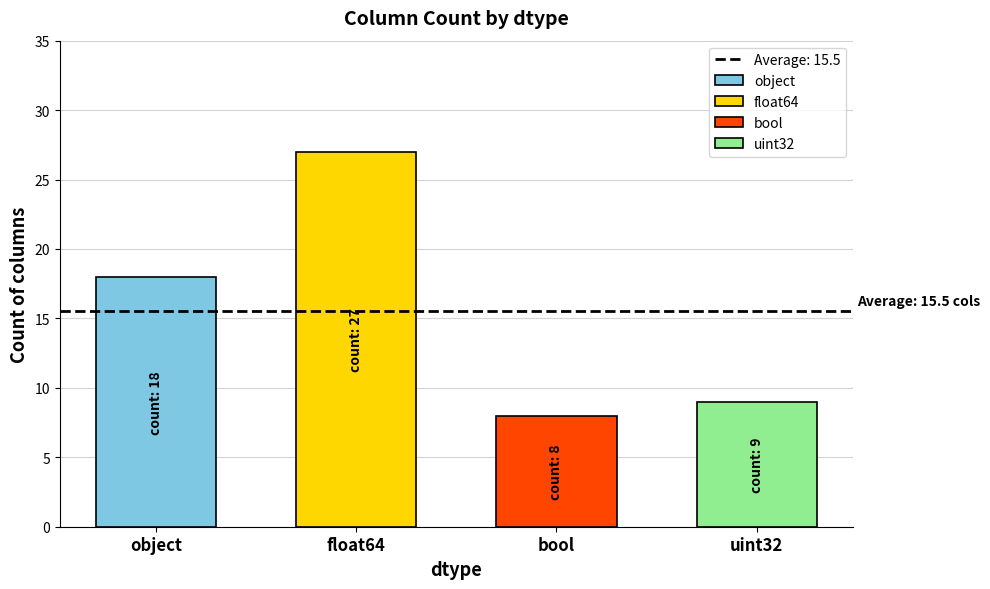

What is the label of the 2nd bar from the left?

float64